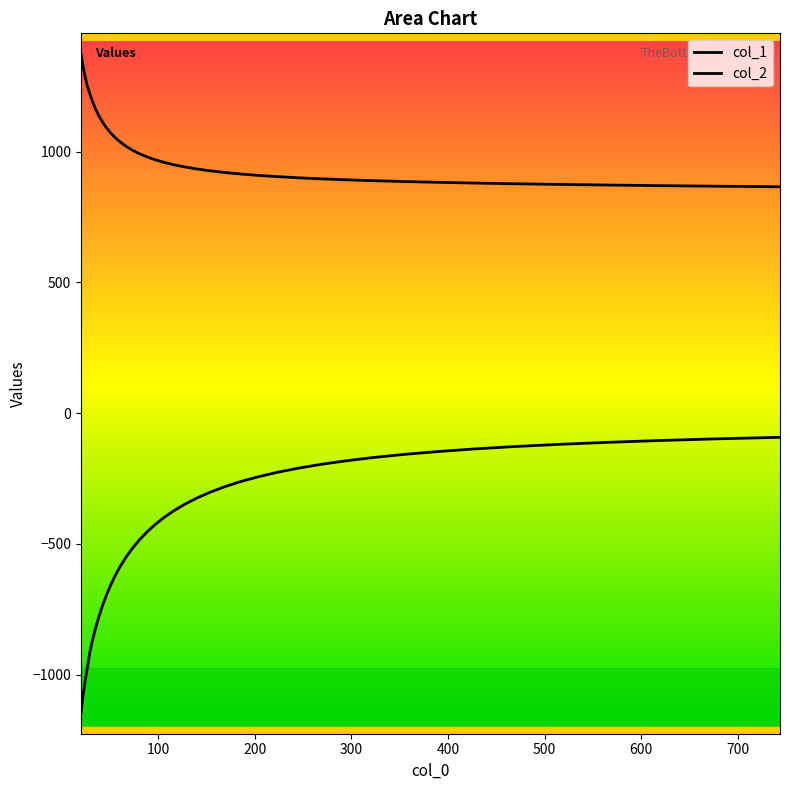

List the series in order of their peak value, lowest first.

col_2, col_1